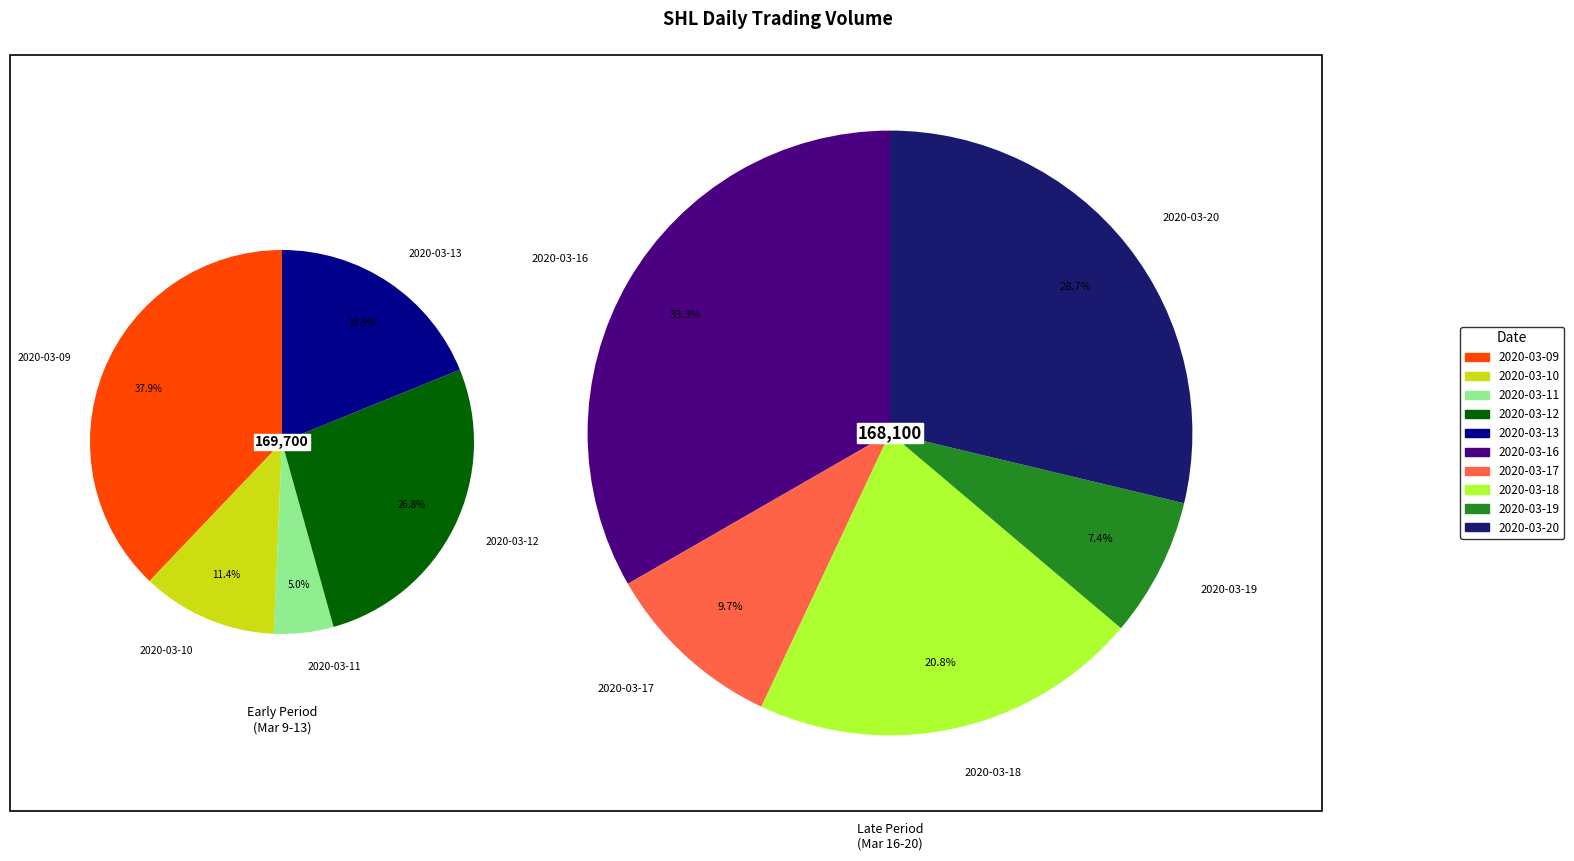

To the nearest percent, what portion does 2020-03-09 represent?

19%